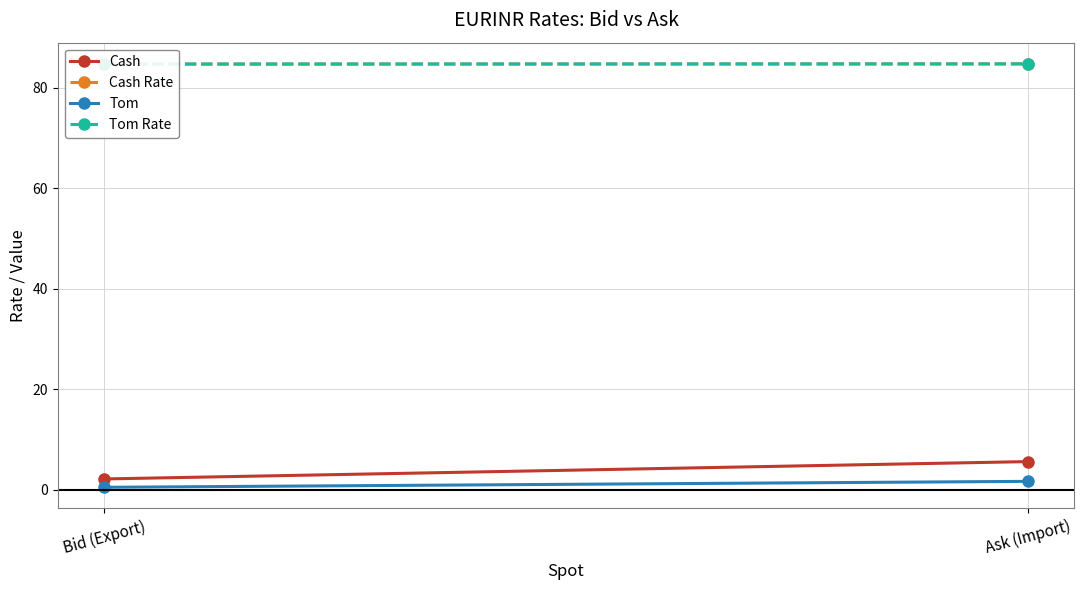

At Ask (Import), list the series in order from smallest to largest.

Tom, Cash, Cash Rate, Tom Rate